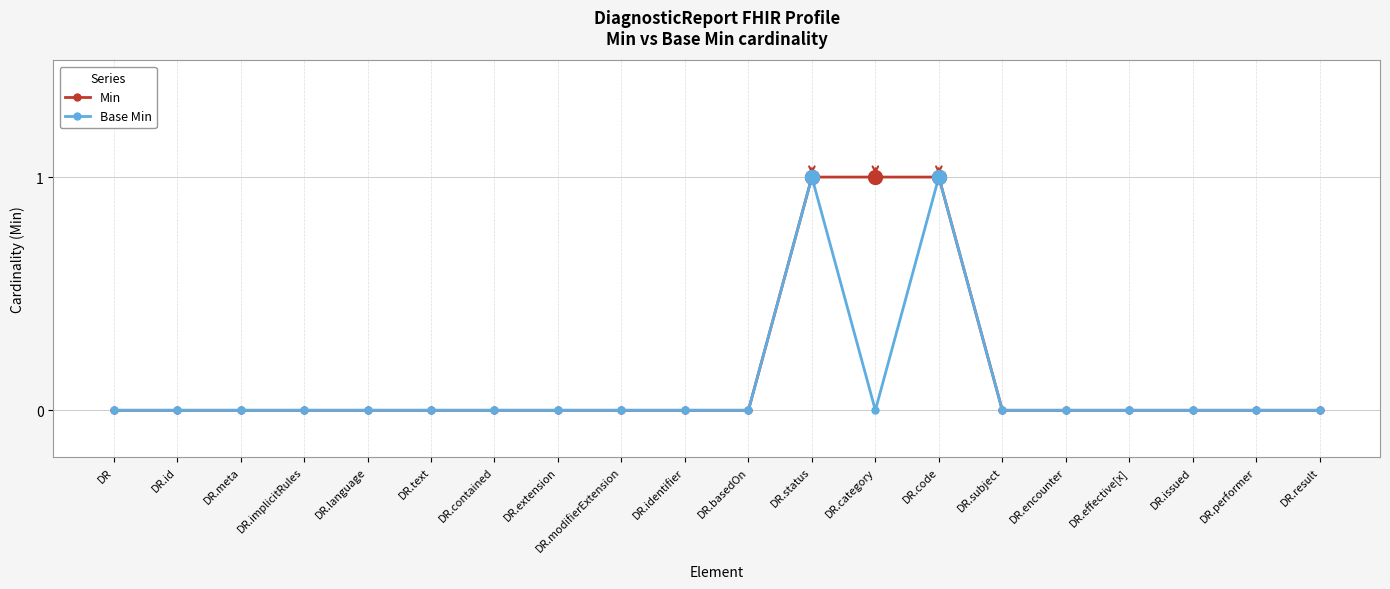

How many Min values are between 0 and 1?

20